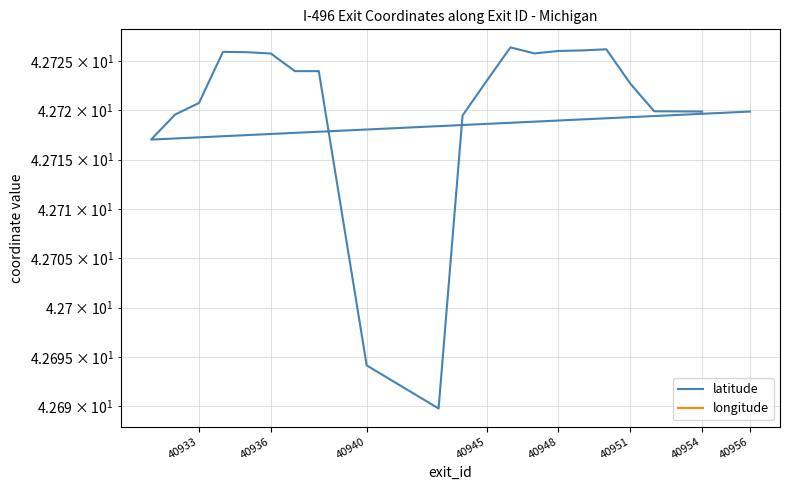

Rank the series by their maximum value, from lowest to highest.

longitude, latitude